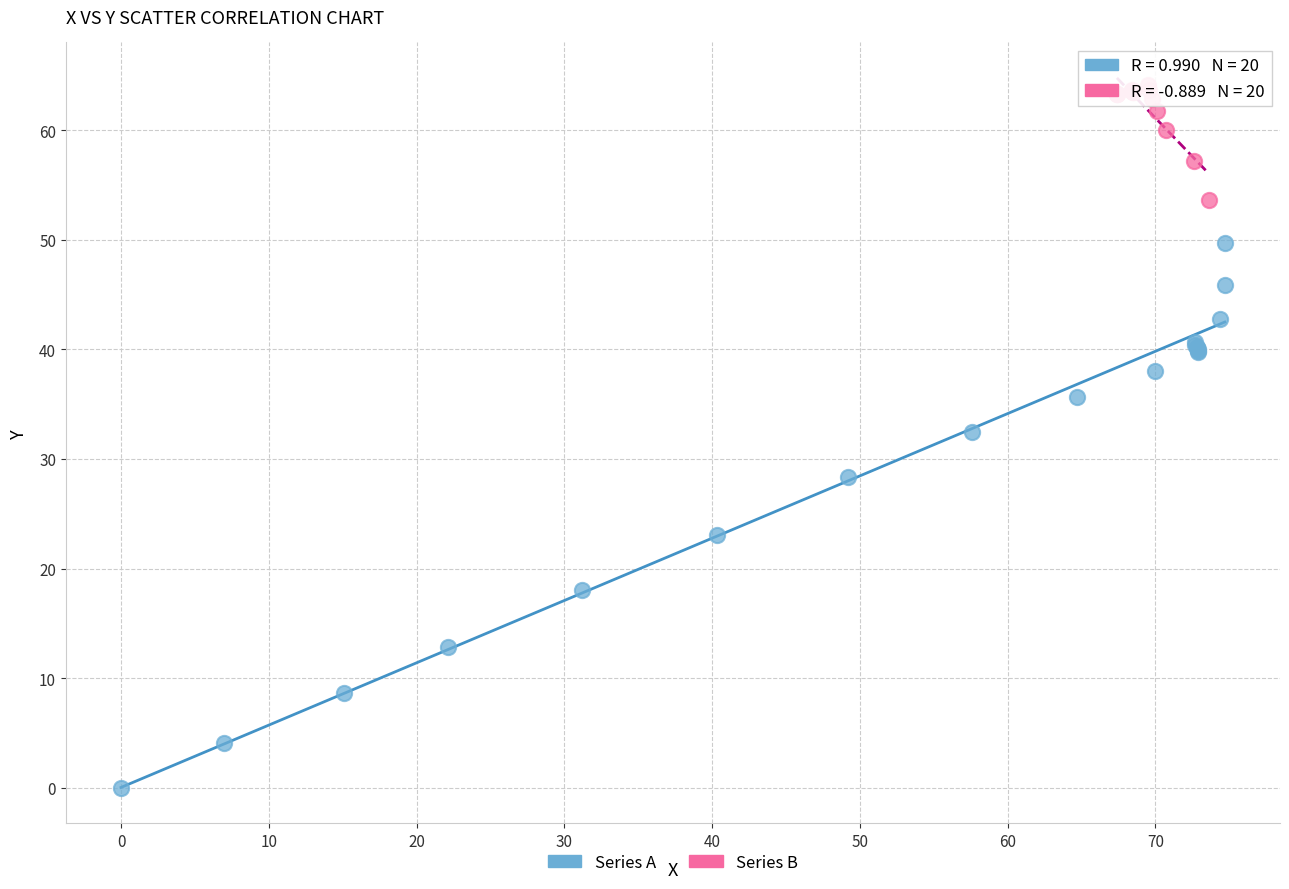

Which series reaches the maximum Y coordinate?

Series B